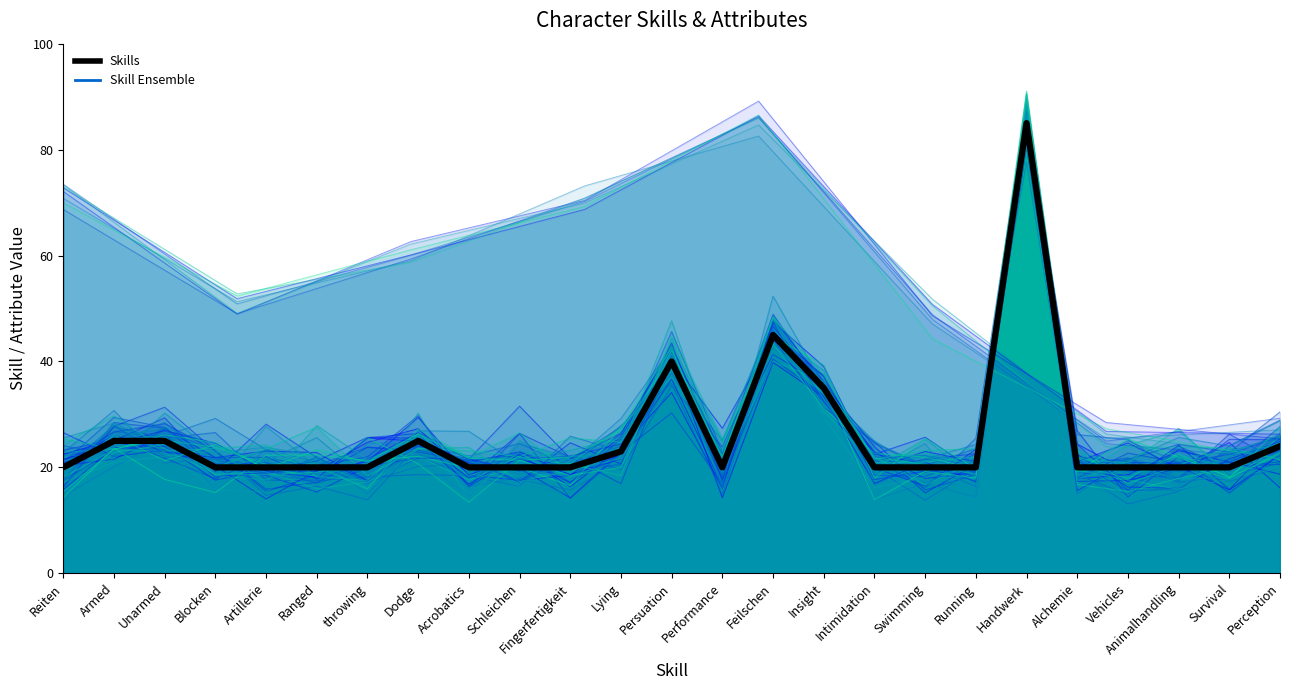

Where is Skills nearest to the value 52?

Feilschen